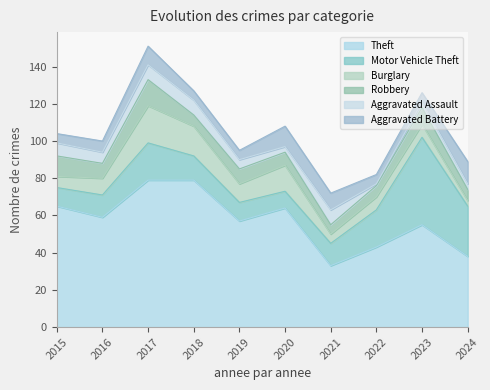

Is it true that Motor Vehicle Theft equals 13 at 2018?

True